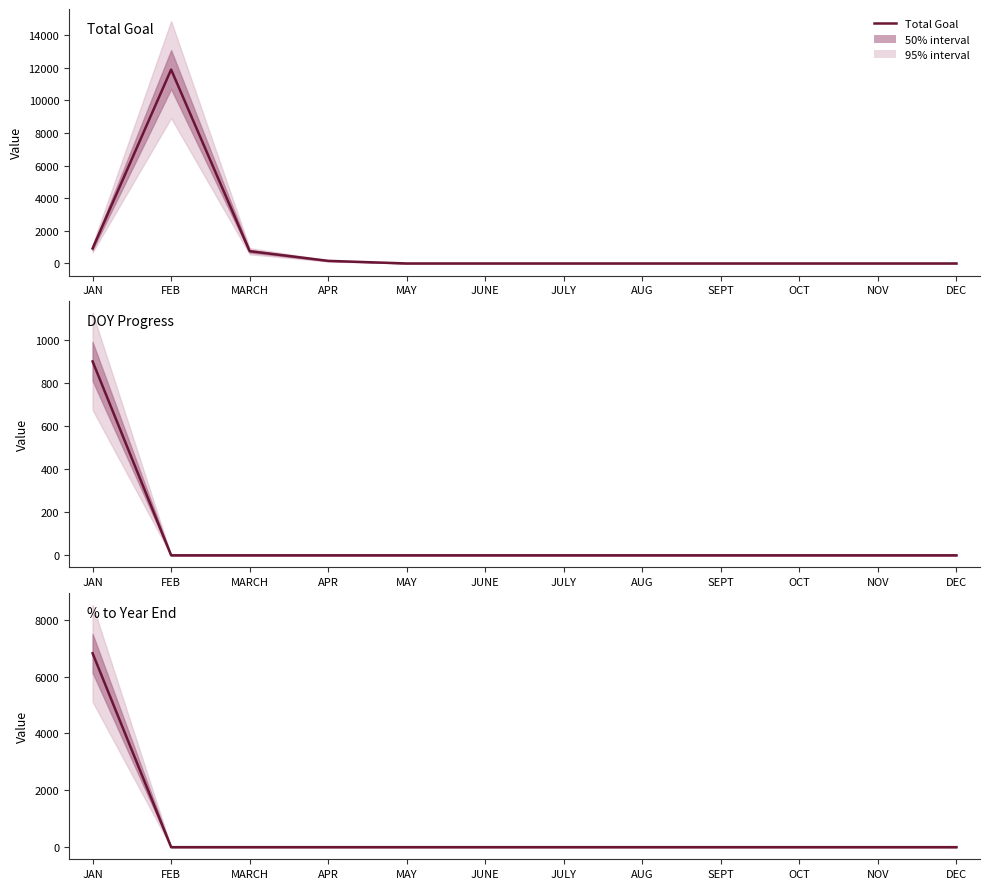

At which label does % to Year End reach its minimum?

FEB